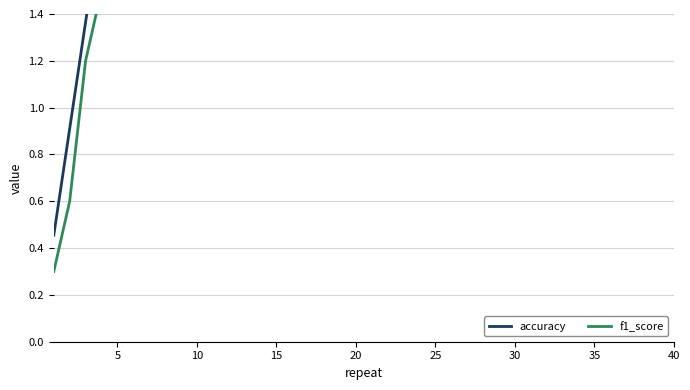

True or false: accuracy and f1_score intersect in this chart.

False